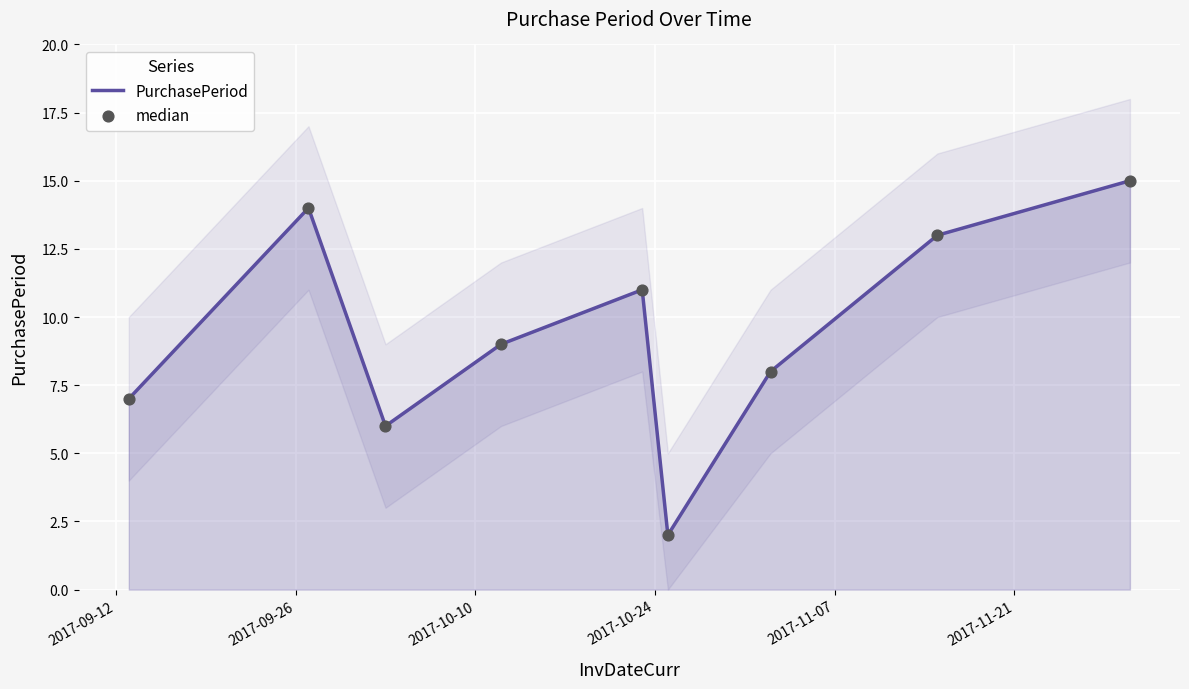

Which series contains the lowest Y value?

PurchasePeriod